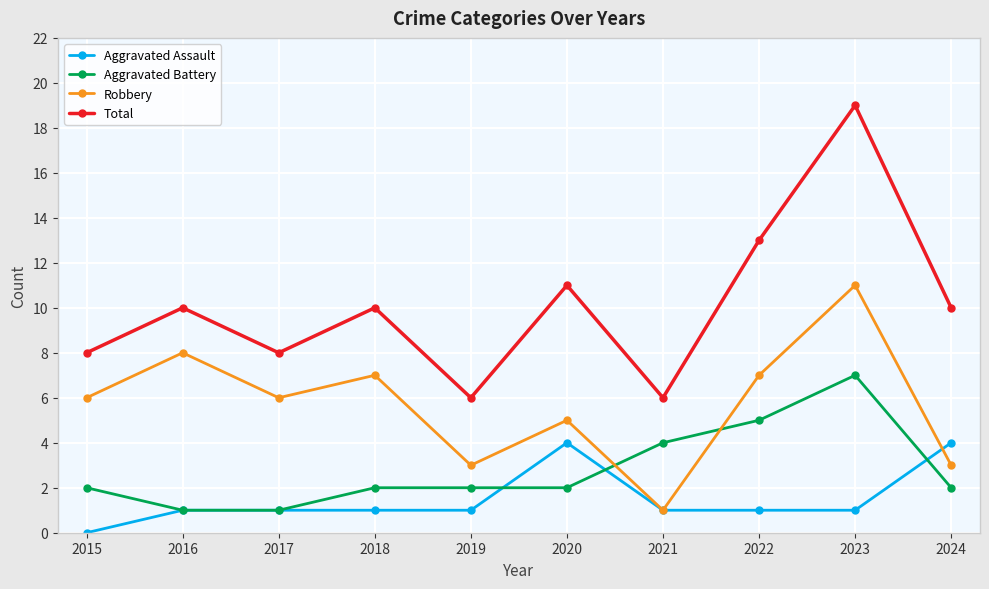

What is the lowest value of the Total series?

6